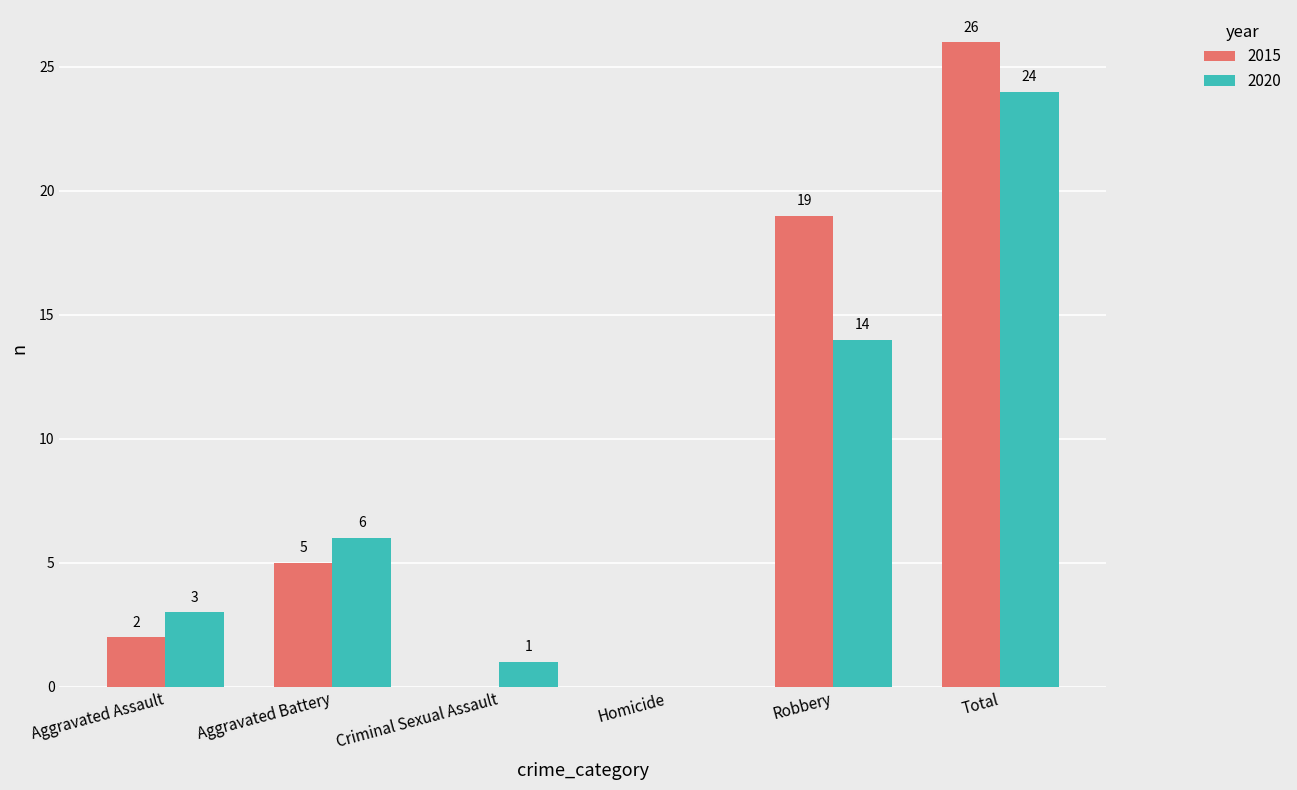

What is the maximum value shown in the chart?

26